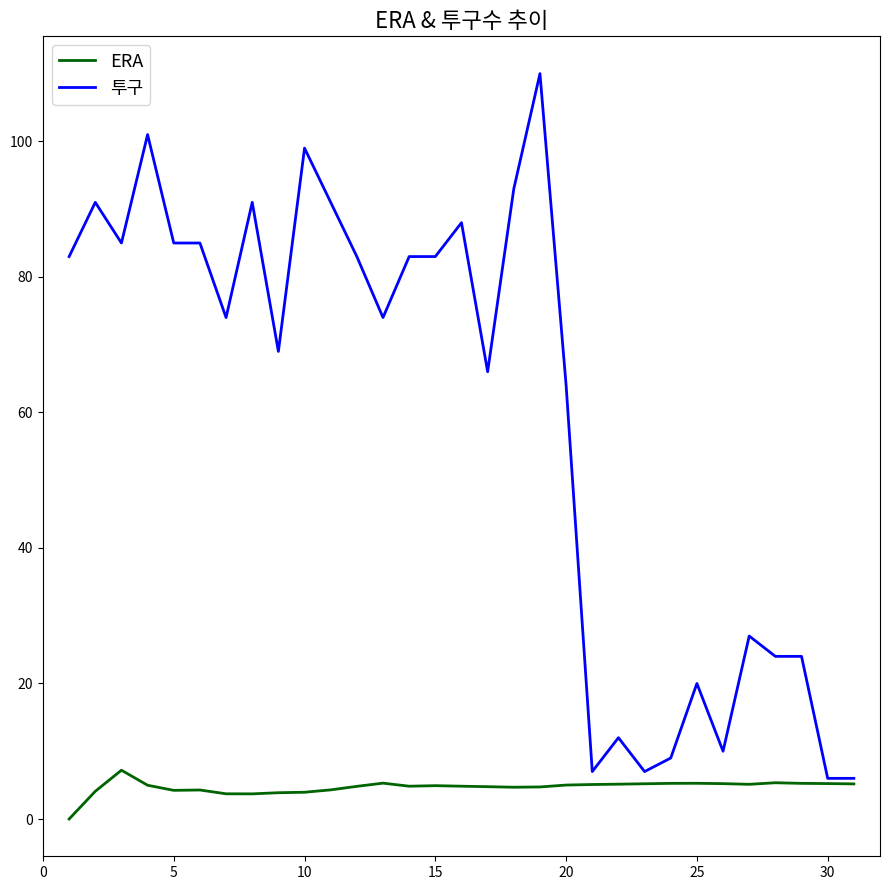

What is the sum of all 투구 values?

1850.0